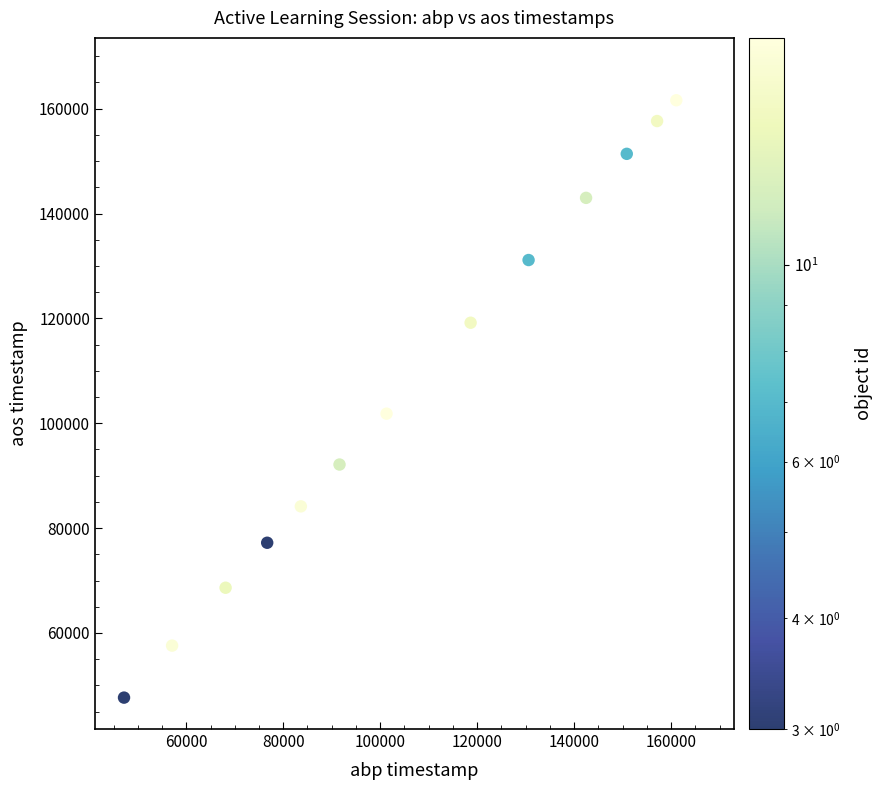

What Y value in the scatter plot is closest to 107589?

101828